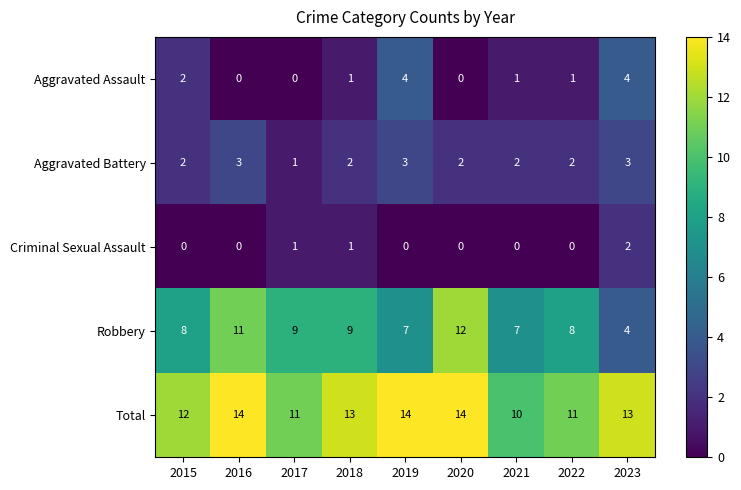

The value of Aggravated Battery at 2020 is 4. True or false?

False